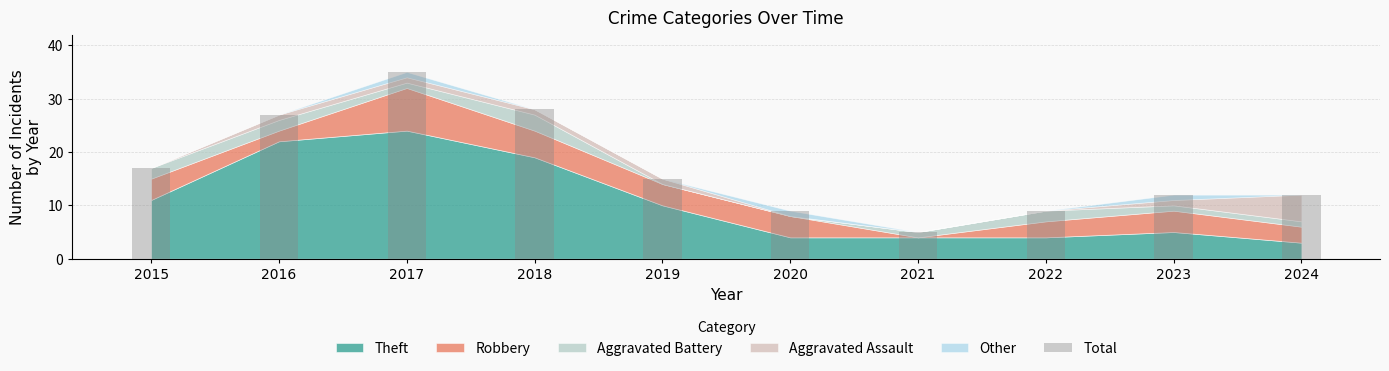

Which category has the highest value across all series?

2017